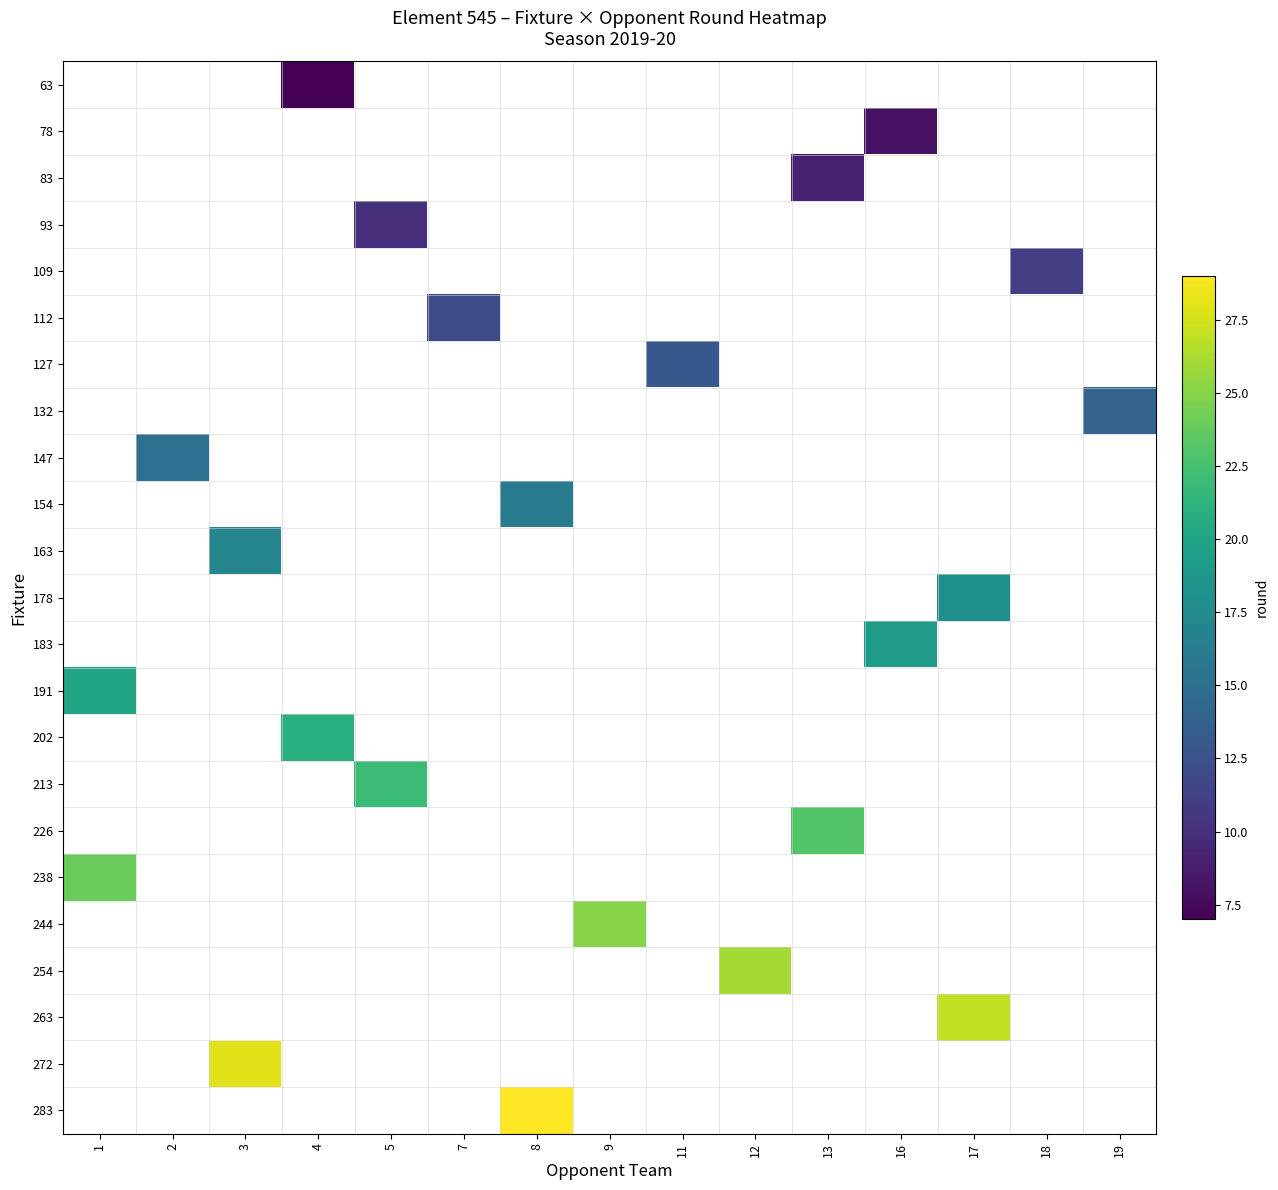

How many series are shown in this chart?

23